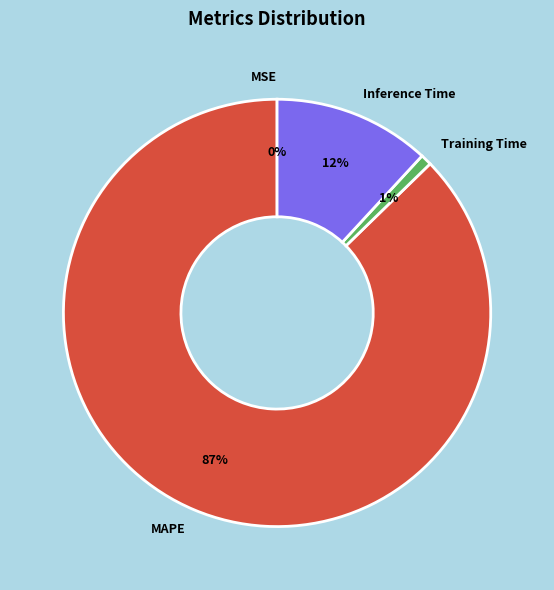

True or false: MAPE accounts for 75% of the total.

False